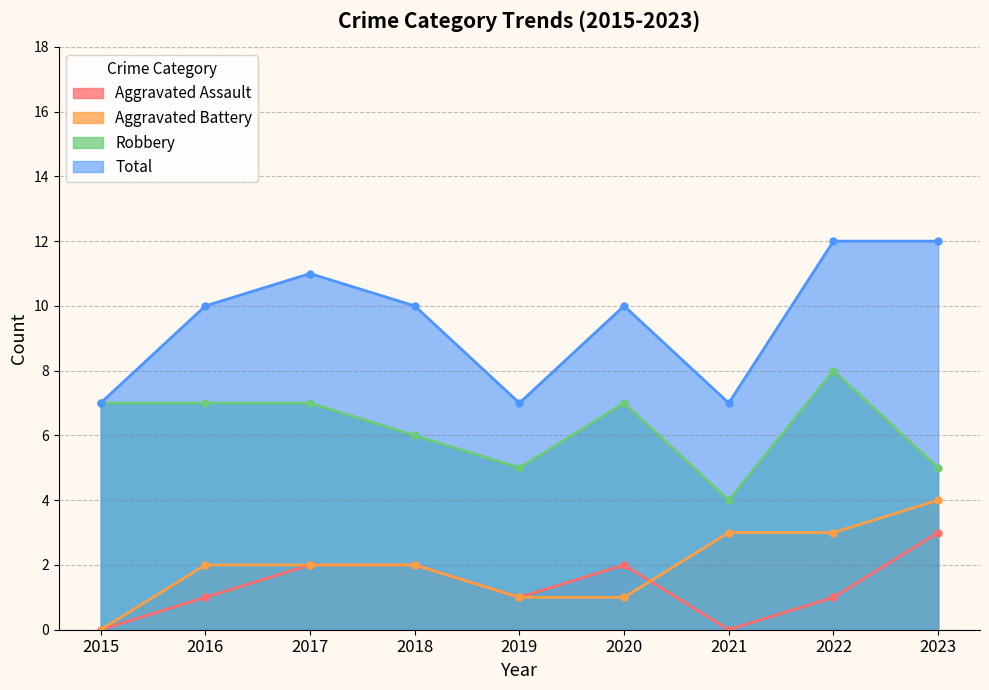

The value of Aggravated Battery at 2022 is 1. True or false?

False